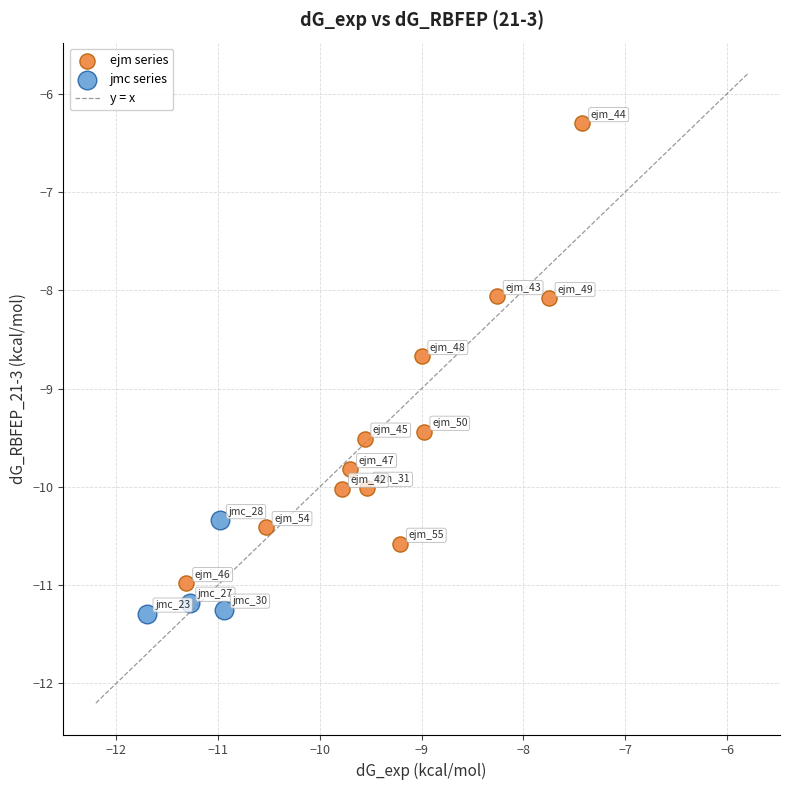

Which series contains the lowest Y value?

jmc series